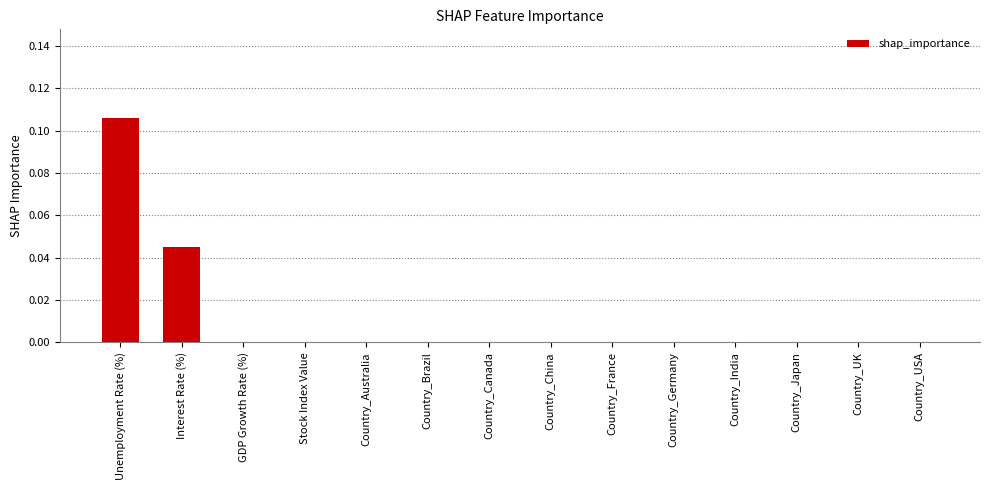

At which category does the chart reach its peak across all series?

Unemployment Rate (%)